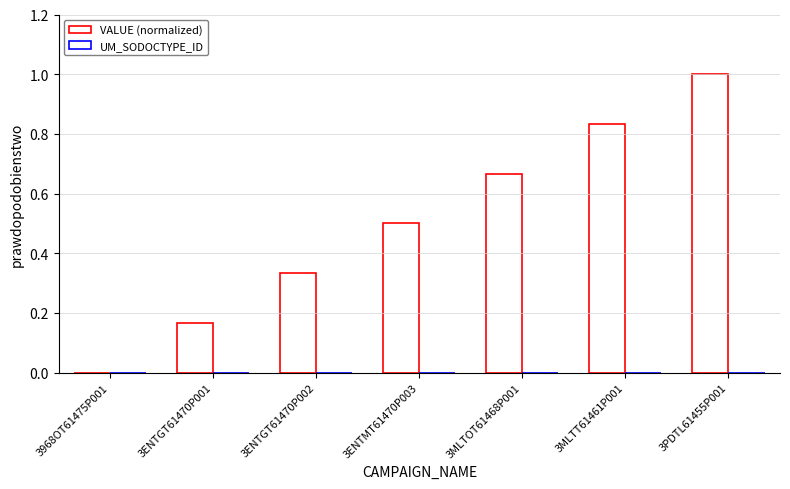

How many series are shown in this chart?

1